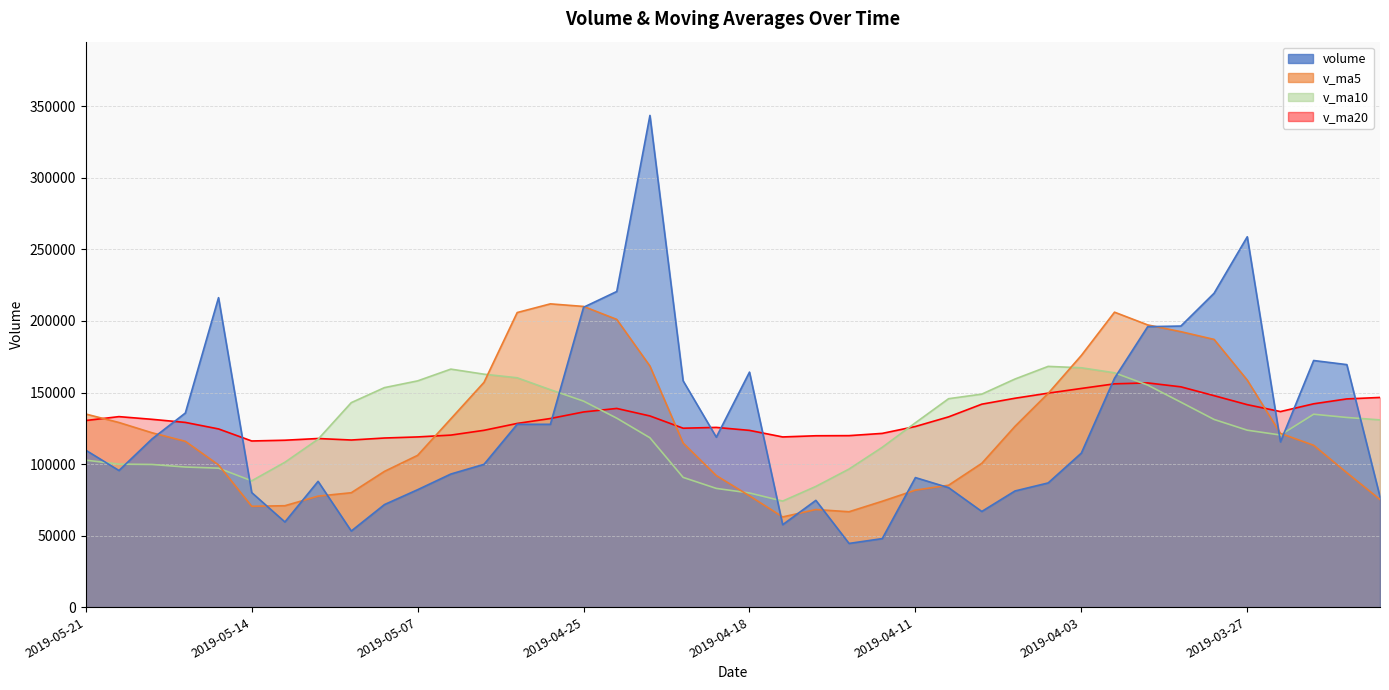

What position from the right is 2019-05-20?

39